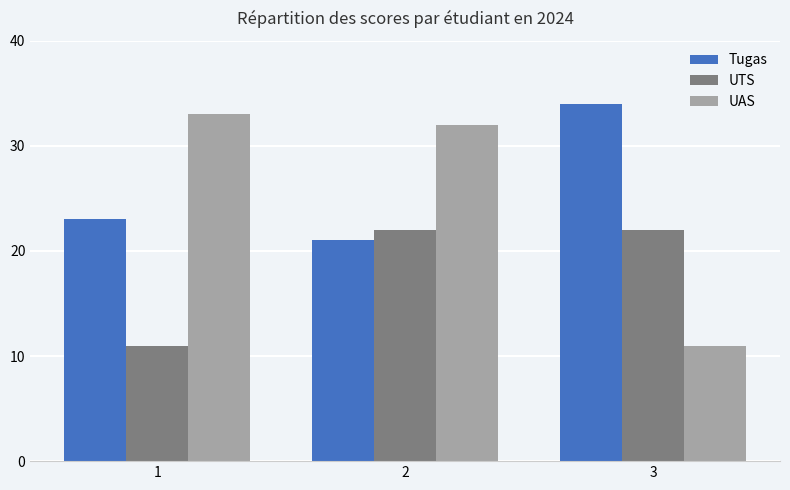

At which label is UTS closest to 16?

1